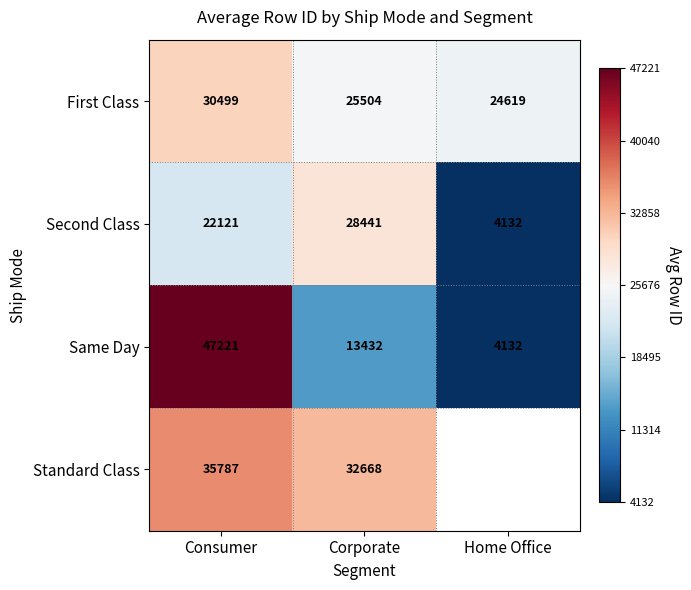

The value of First Class at Consumer is 17441.7. True or false?

False